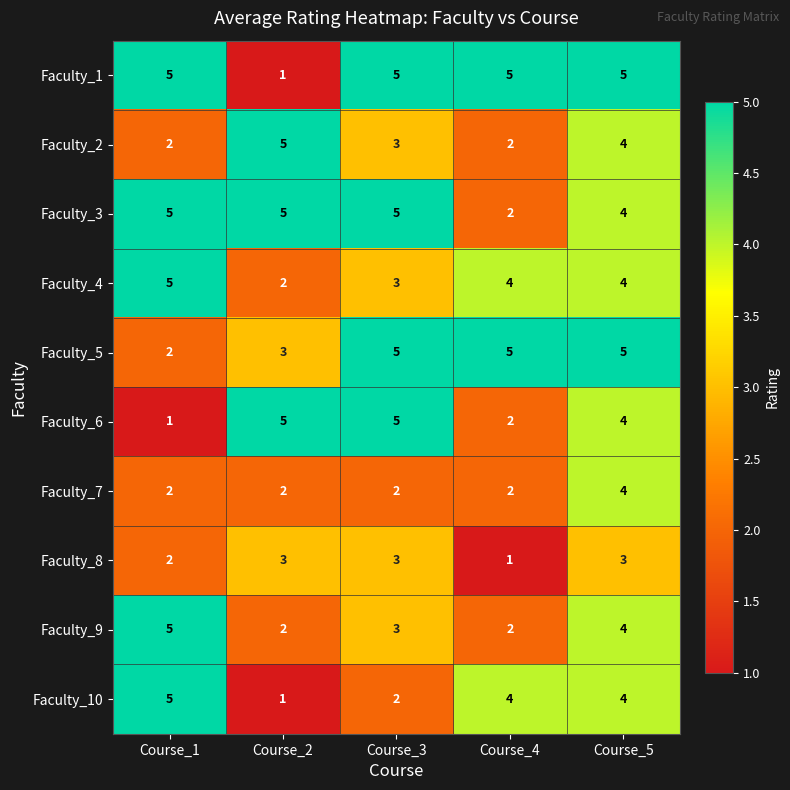

How many distinct data groups are displayed?

10